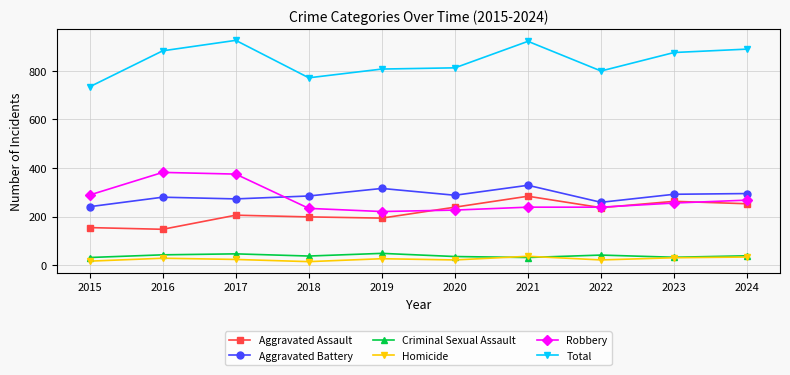

Does the chart have visible grid lines?

Yes